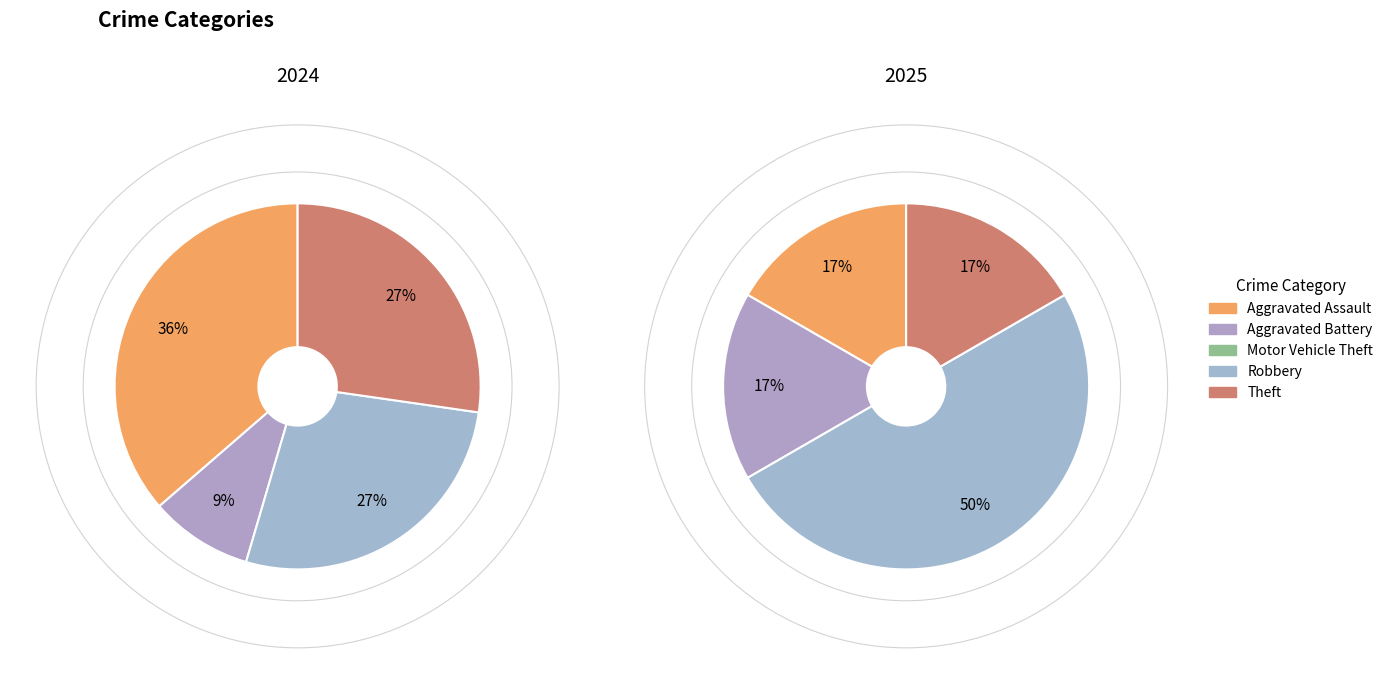

Is 4 the majority of the pie?

No